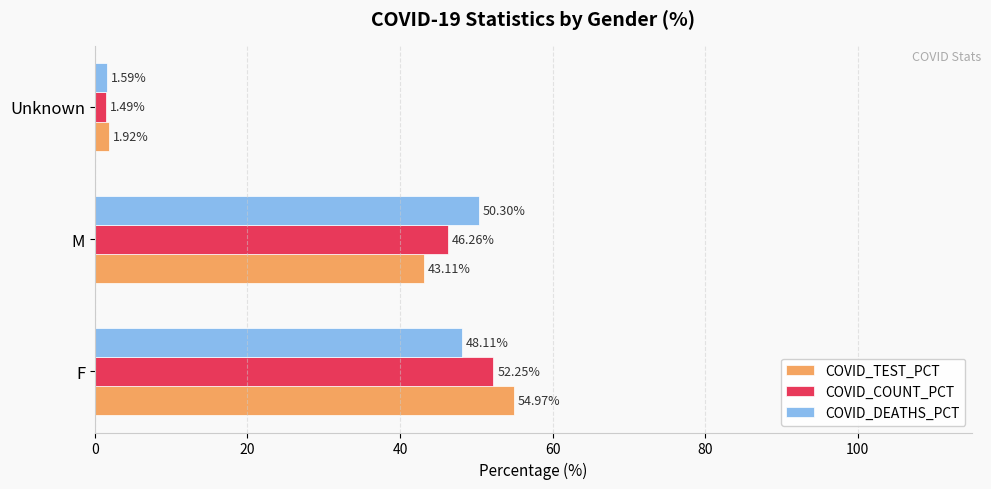

At which label does COVID_TEST_PCT reach its minimum?

Unknown